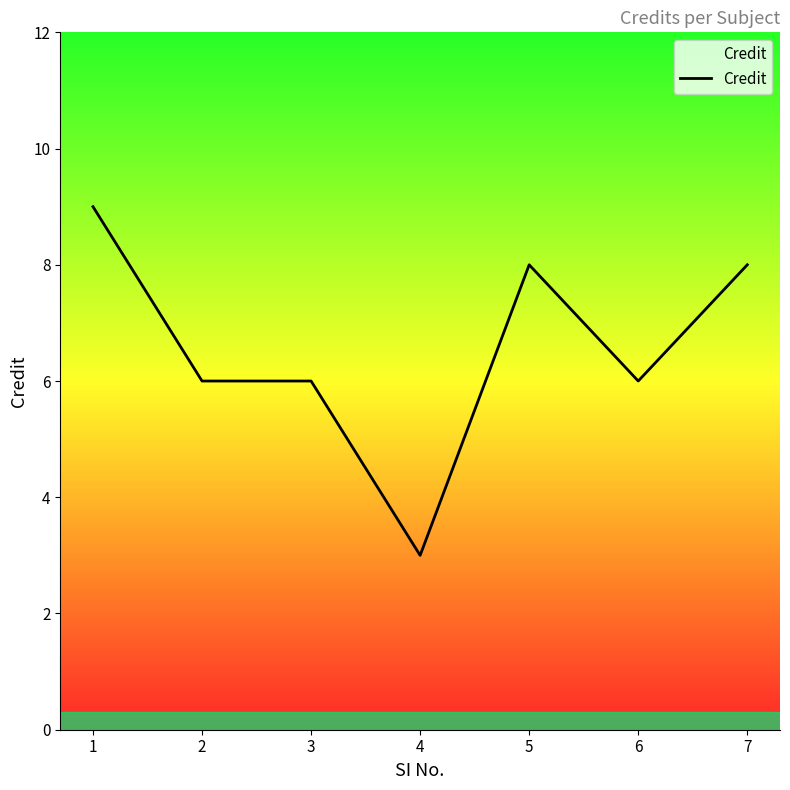

True or false: there are more than 2 points higher than both neighbors.

False